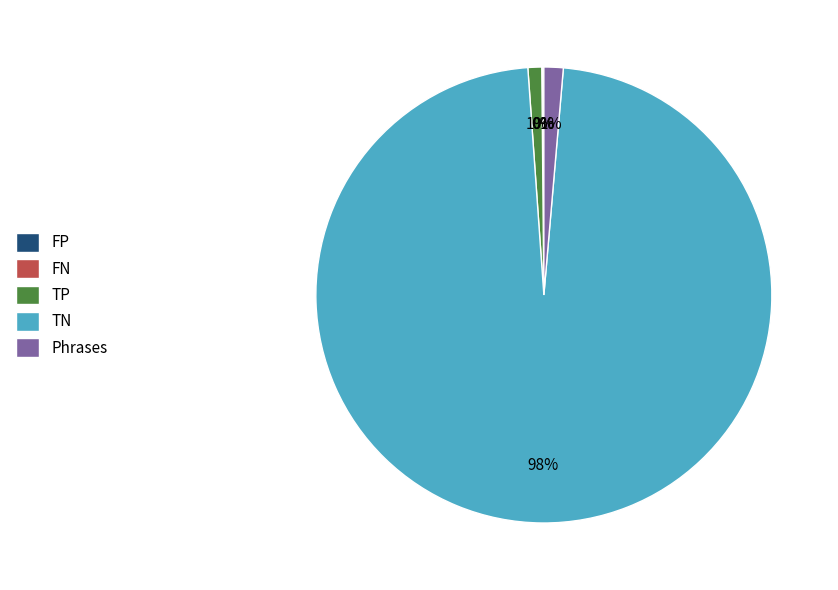

Which slice is the largest?

TN